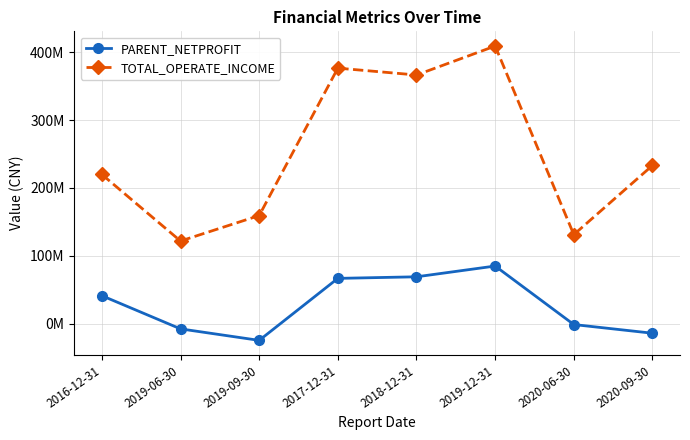

Reading left to right, extract all data points from this chart.

PARENT_NETPROFIT: 2016-12-31=41353765.6	2019-06-30=-7495388.2	2019-09-30=-24417625.5	2017-12-31=66868804.0	2018-12-31=69192293.2	2019-12-31=85038283.2	2020-06-30=-1115073.1	2020-09-30=-13895804.5
TOTAL_OPERATE_INCOME: 2016-12-31=219890006.9	2019-06-30=121879657.4	2019-09-30=159357153.6	2017-12-31=376464103.1	2018-12-31=366348460.4	2019-12-31=408981939.9	2020-06-30=131299741.0	2020-09-30=233189635.7